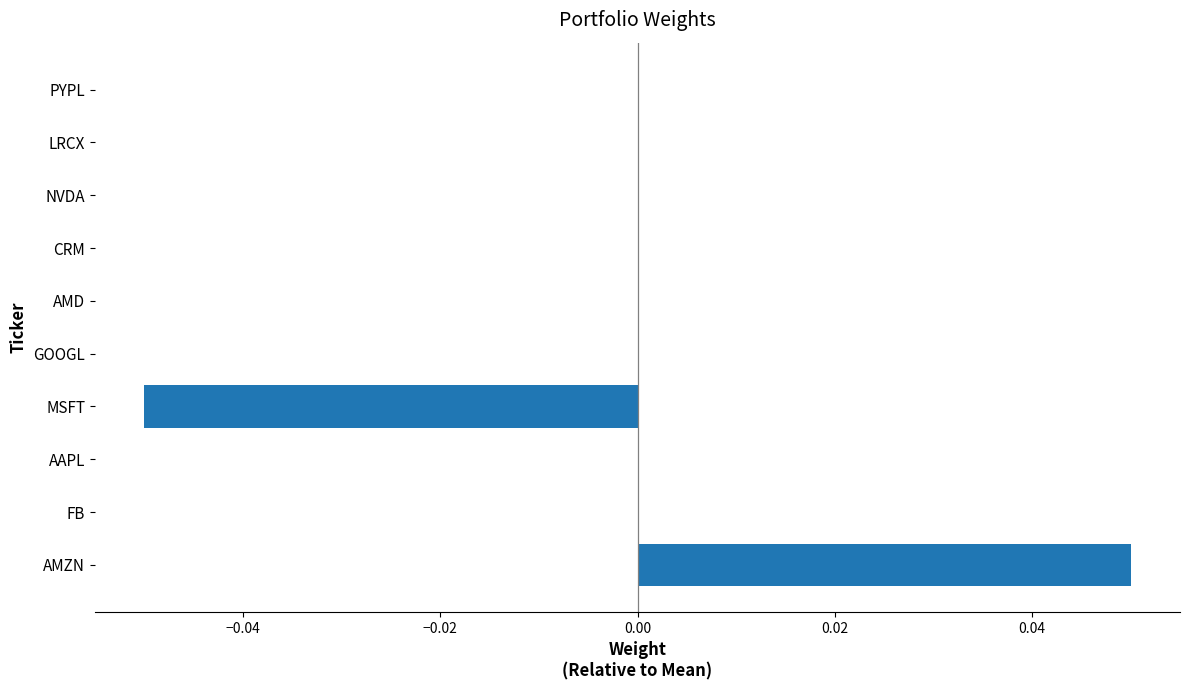

At which category does the chart reach its peak across all series?

AMZN